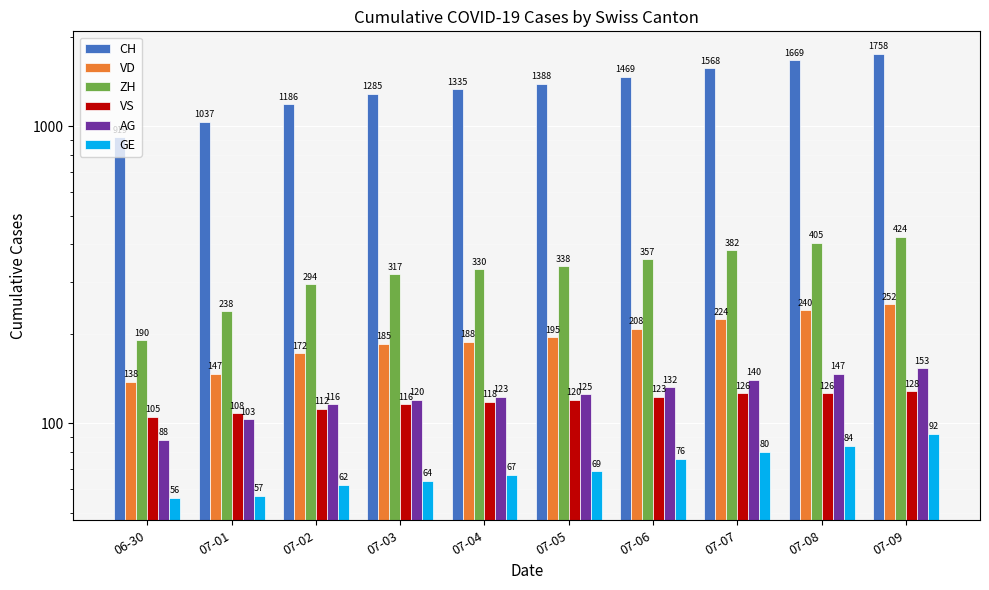

At which category is the sum across all series the highest?

07-09